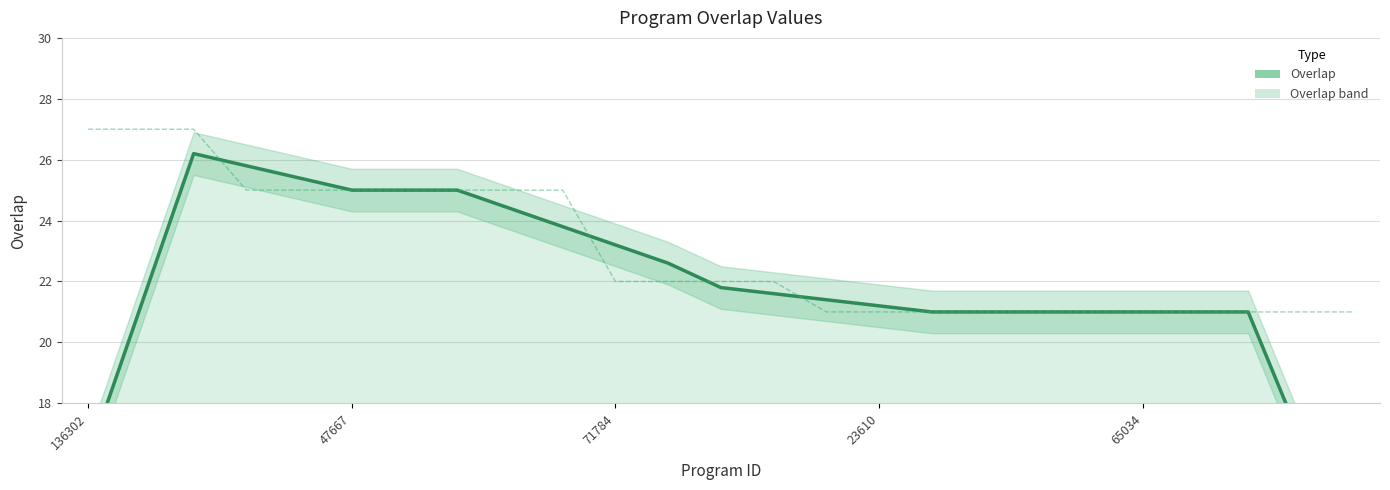

At 13, list the series in order from smallest to largest.

Overlap (smoothed), Overlap (raw)